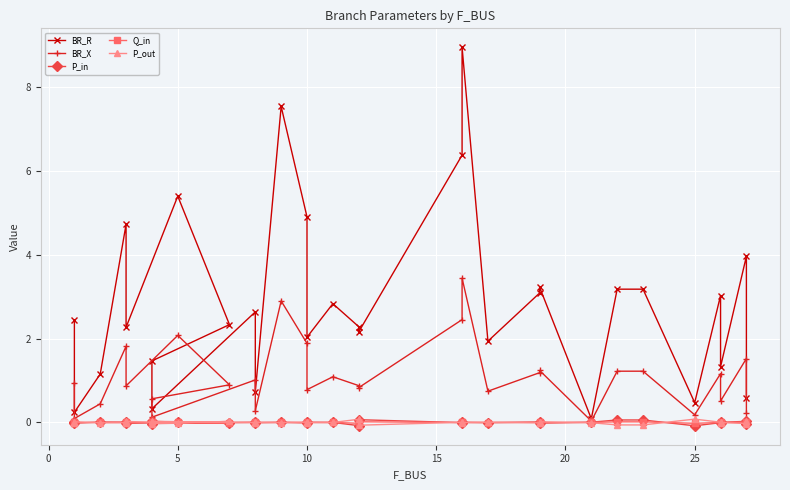

Is the value of BR_R at 18 greater than the value of Q_in at 14?

Yes